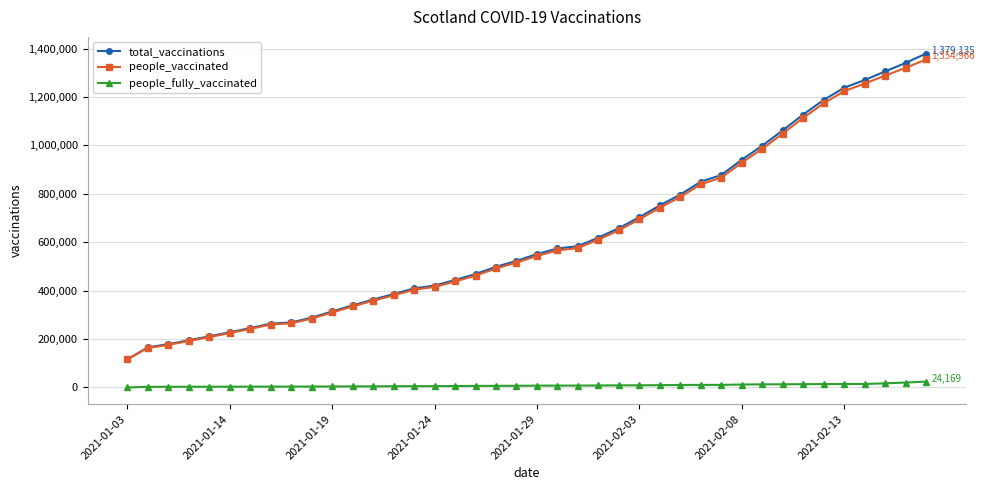

True or false: people_vaccinated and people_fully_vaccinated intersect in this chart.

False